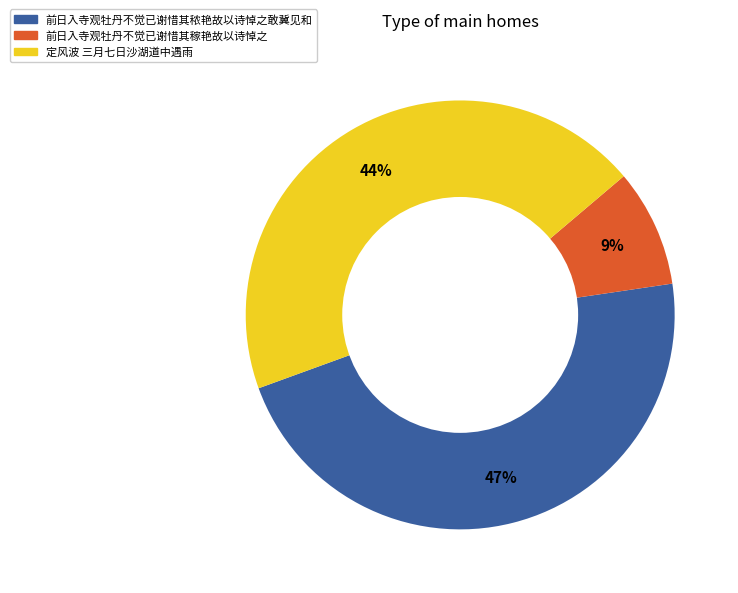

Is there a majority slice in this chart?

No